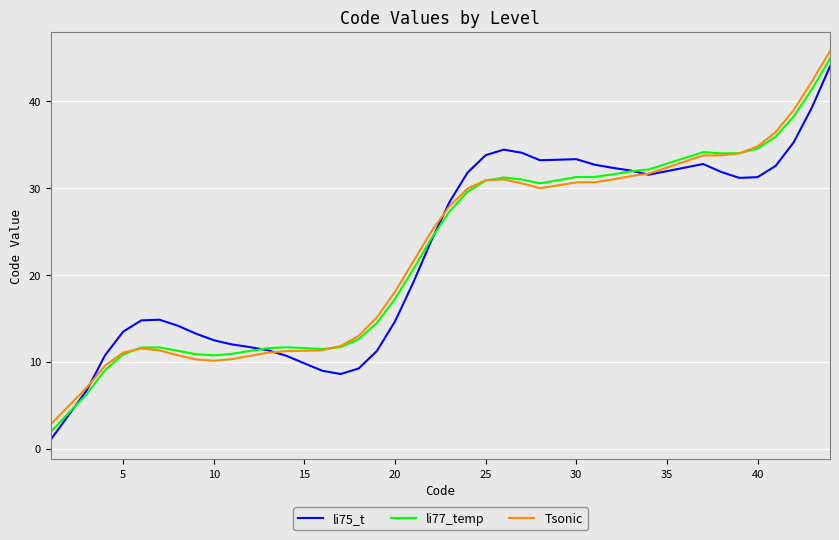

At how many categories does at least one series exceed 30?

18